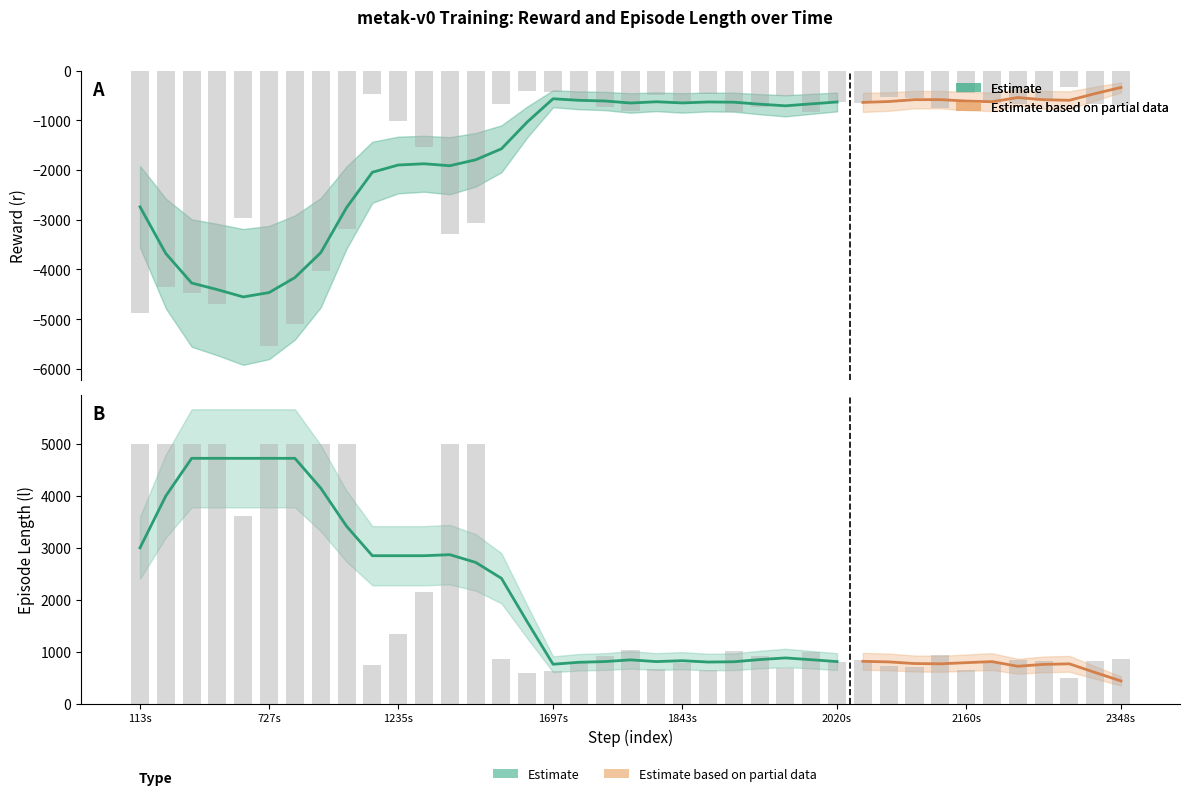

How many bars are there in each group?

2